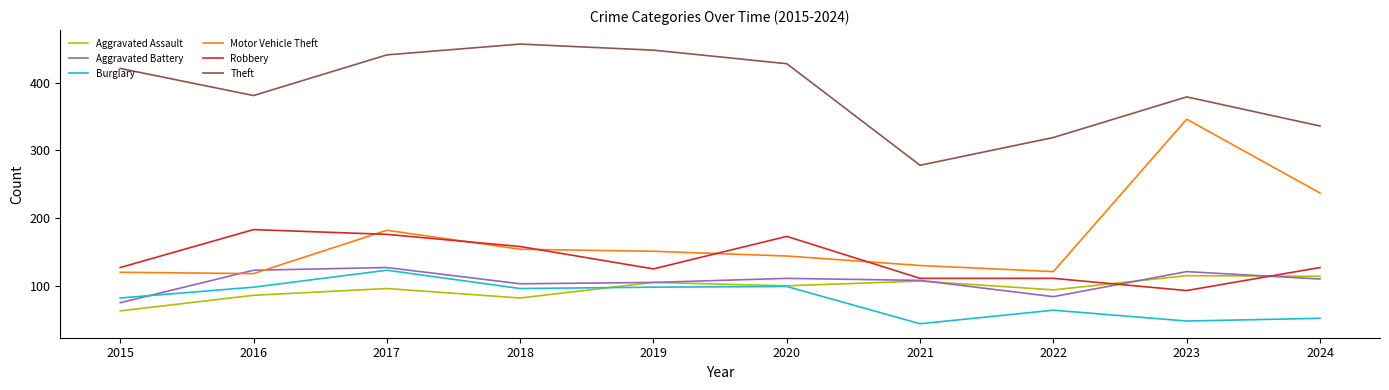

Where does the Aggravated Battery series first go above 110?

2016